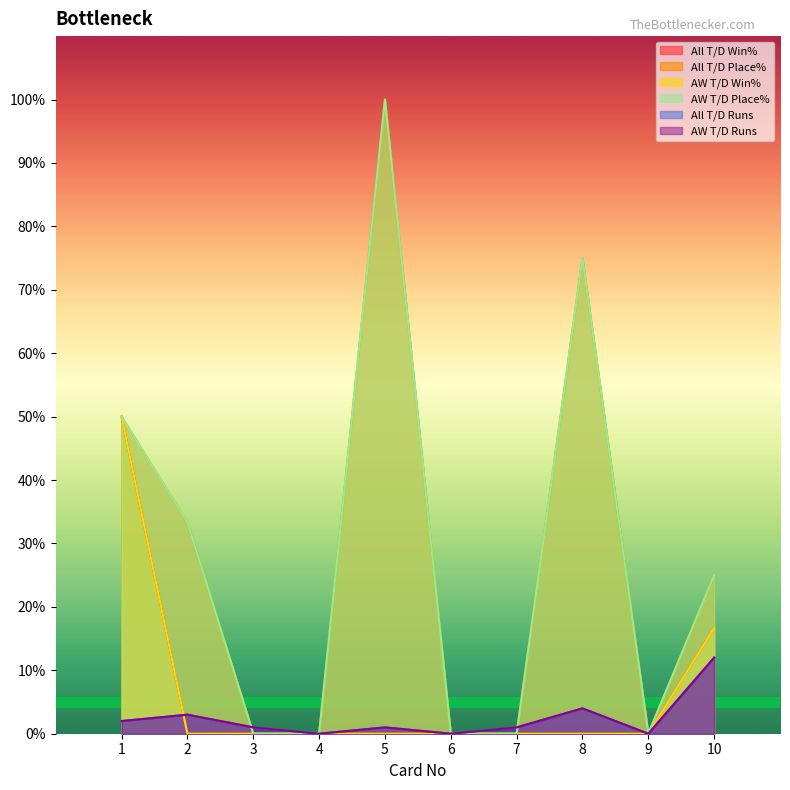

At 3, list the series in order from smallest to largest.

All T/D Win%, All T/D Place%, AW T/D Win%, AW T/D Place%, All T/D Runs, AW T/D Runs